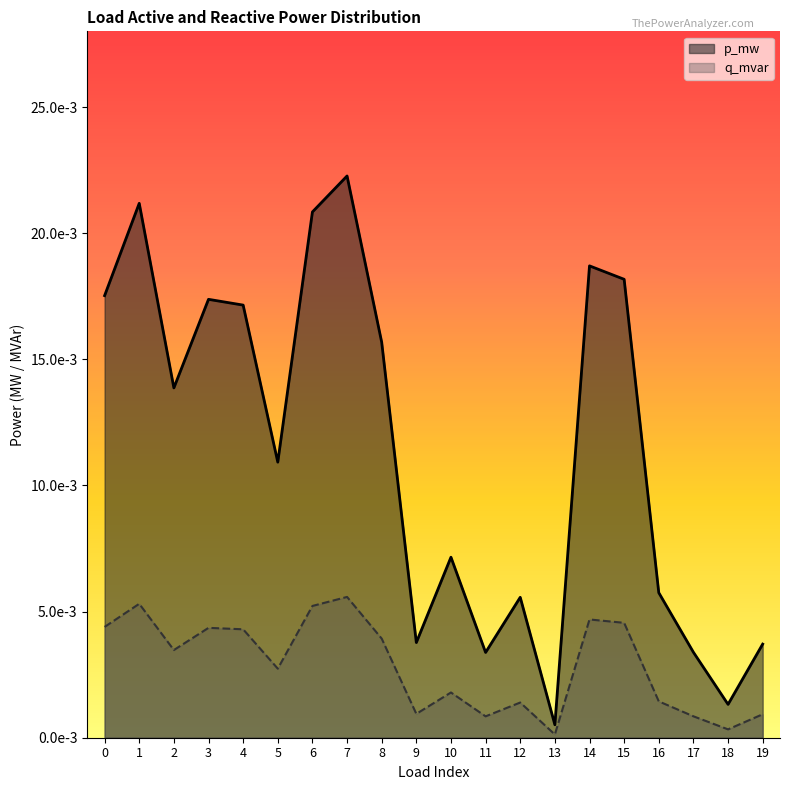

What are all the series names shown in the legend?

p_mw, q_mvar